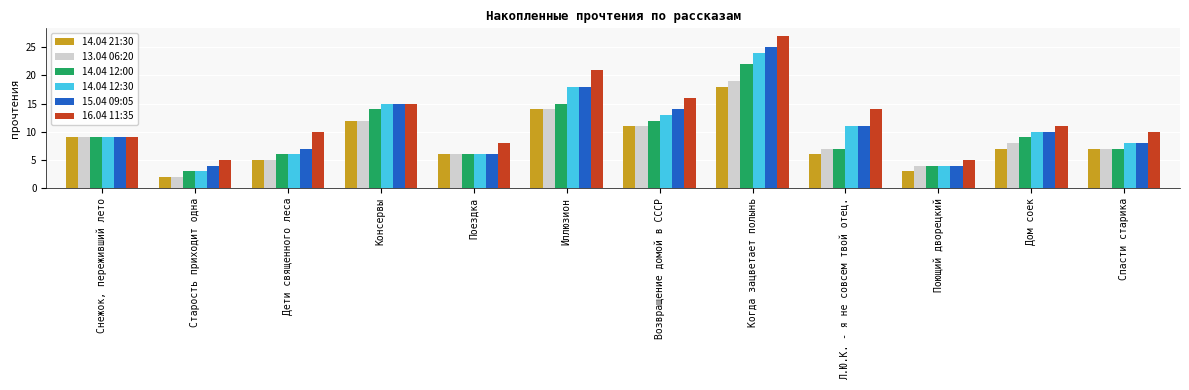

Rank the series by their maximum value, from highest to lowest.

16.04 11:35, 15.04 09:05, 14.04 12:30, 14.04 12:00, 13.04 06:20, 14.04 21:30